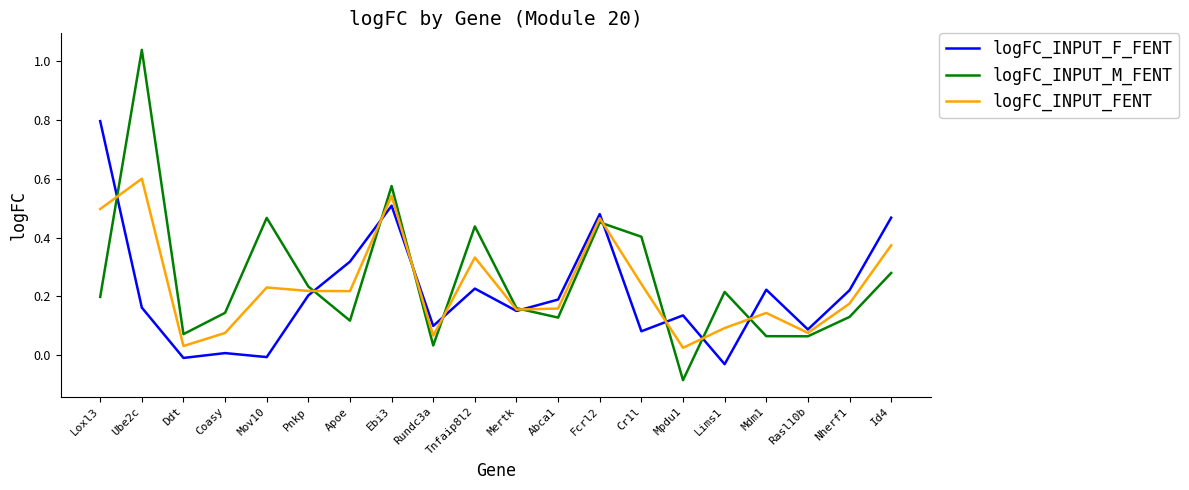

Is the value of logFC_INPUT_FENT at Ddt greater than the value of logFC_INPUT_F_FENT at Mov10?

Yes